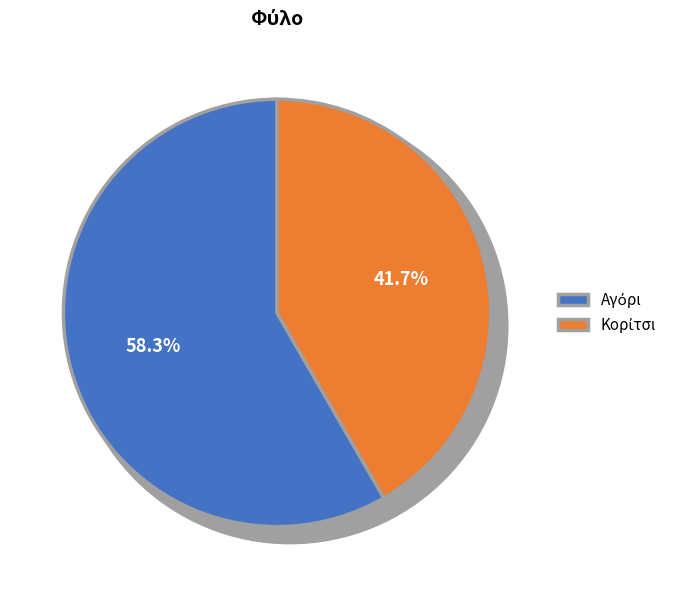

What is the majority slice?

Αγόρι